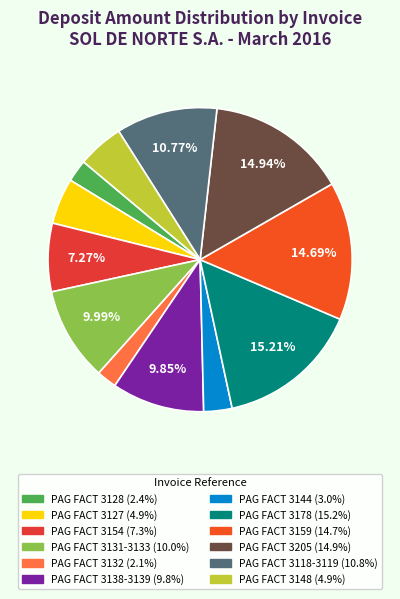

Rank the categories by value from highest to lowest.

PAG FACT 3178, PAG FACT 3205, PAG FACT 3159, PAG FACT 3118-3119, PAG FACT 3131-3133, PAG FACT 3138-3139, PAG FACT 3154, PAG FACT 3148, PAG FACT 3127, PAG FACT 3144, PAG FACT 3128, PAG FACT 3132